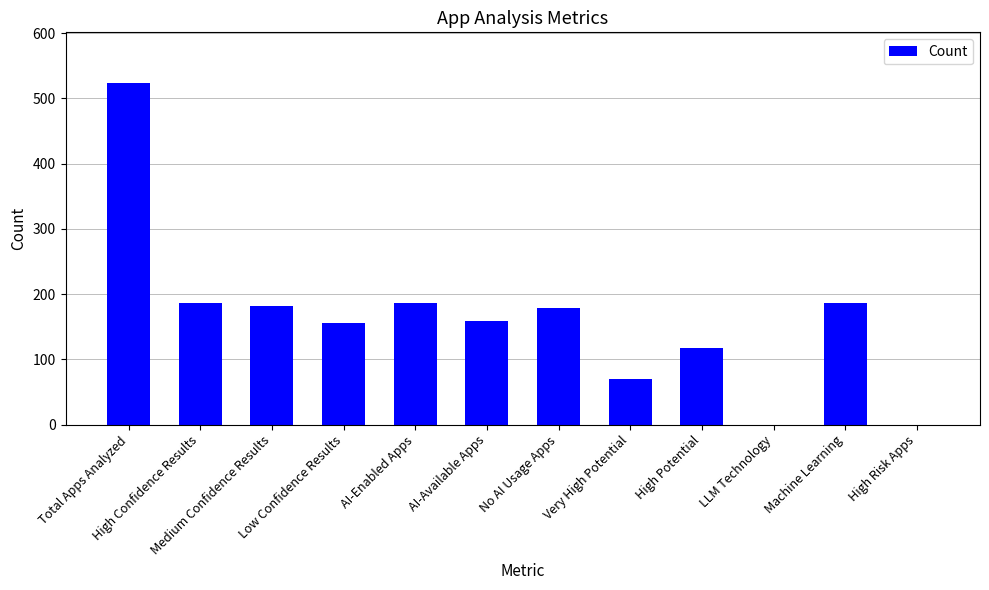

Is it true that the value at High Confidence Results is 96?

False